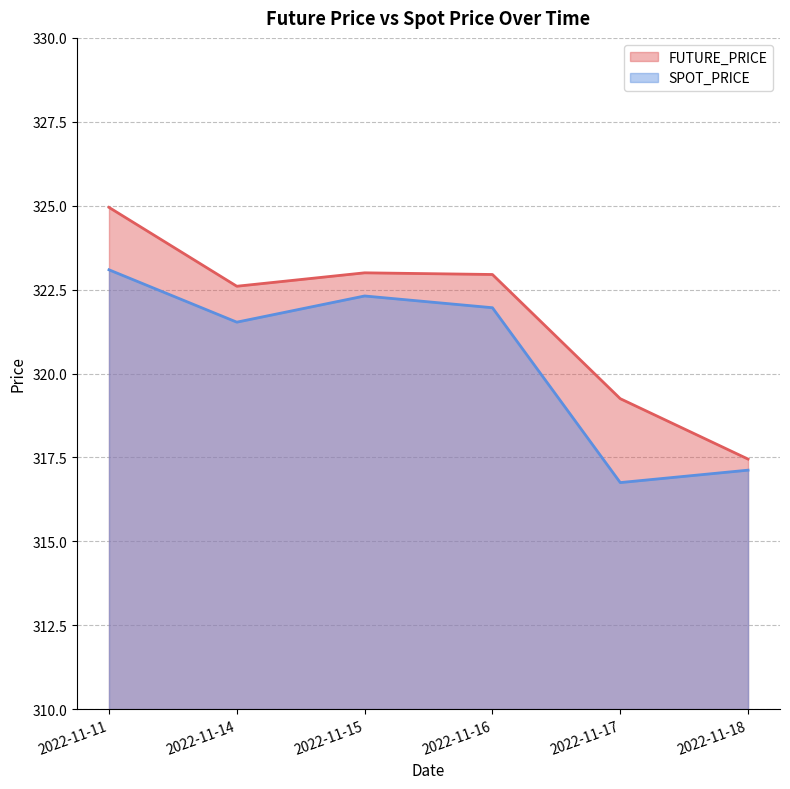

The SPOT_PRICE (line) series shows 322.0 at 2022-11-16. True or false?

True